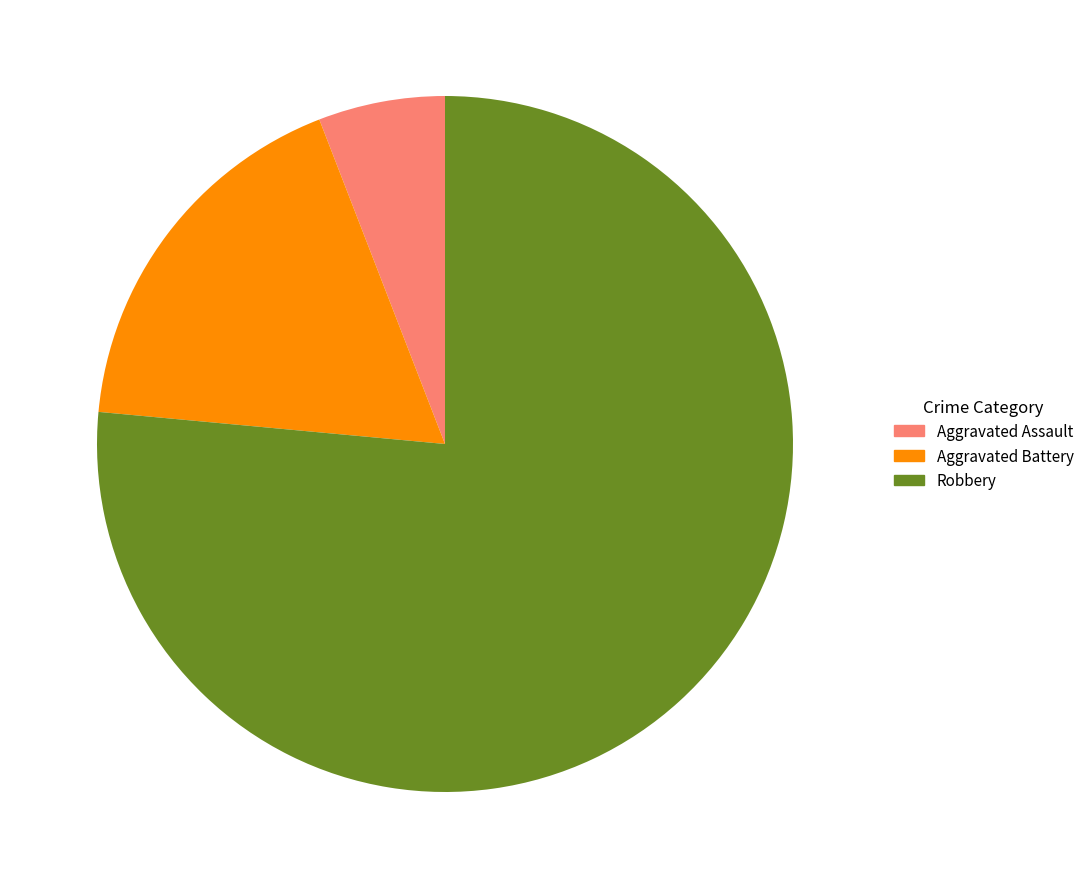

Combined, do Aggravated Battery and Robbery account for over 50%?

Yes